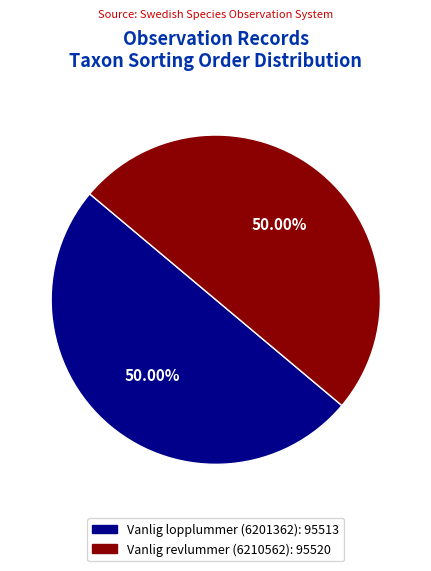

Do Vanlig lopplummer (6201362) and Vanlig revlummer (6210562) together represent more than half of the pie?

Yes